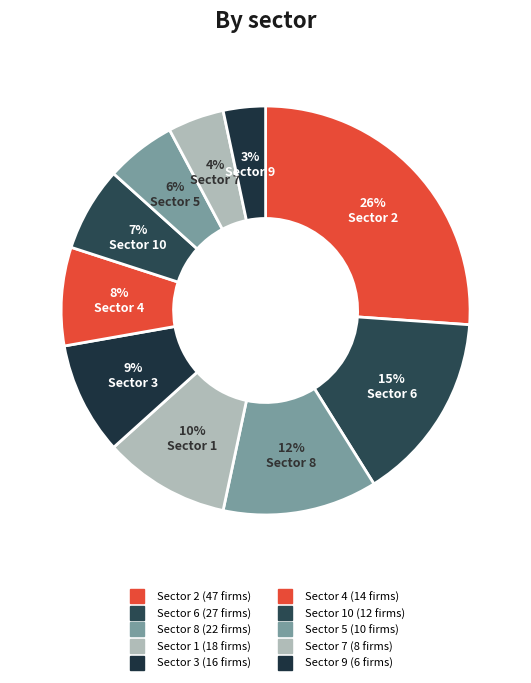

Count the number of slices in the pie.

10